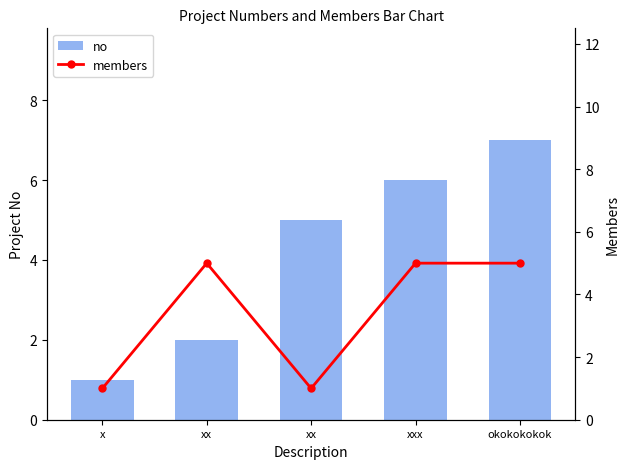

What are all the series names shown in the legend?

no, members